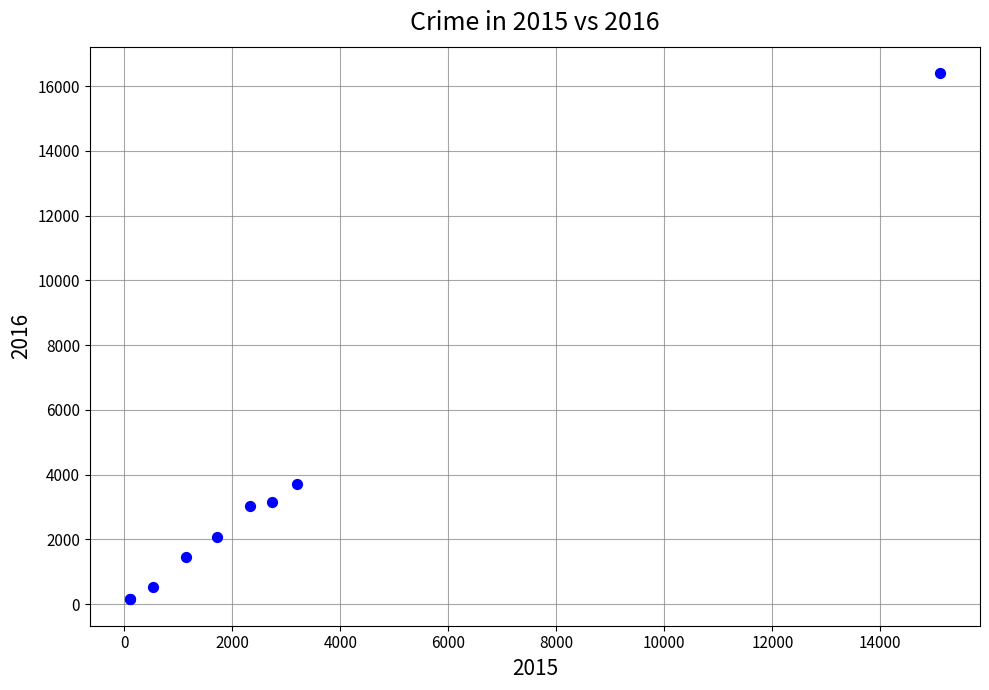

What Y value in the scatter plot is closest to 8275?

3701